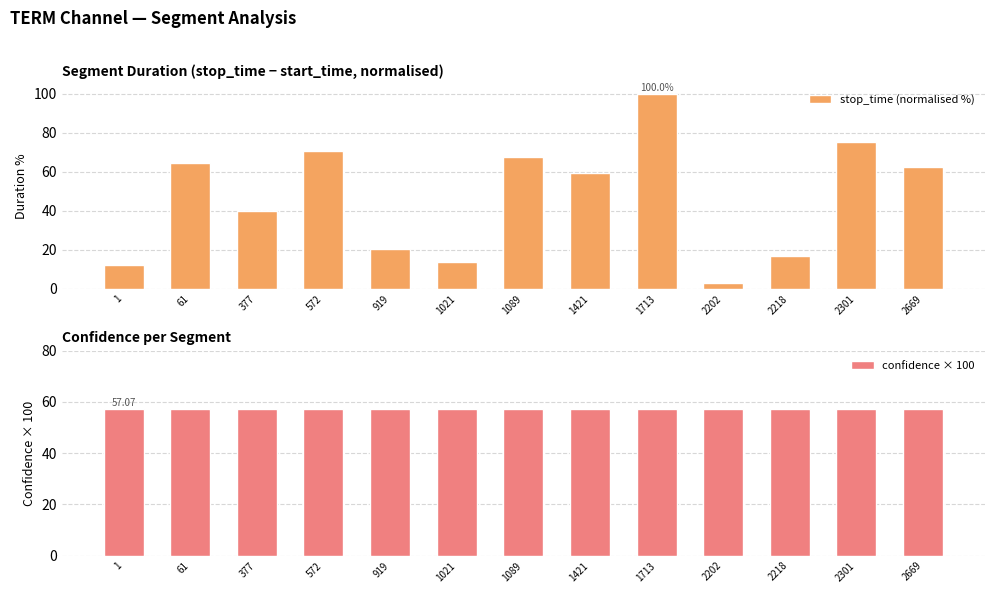

Which series changed the most between 919 and 2301?

stop_time (normalised %)